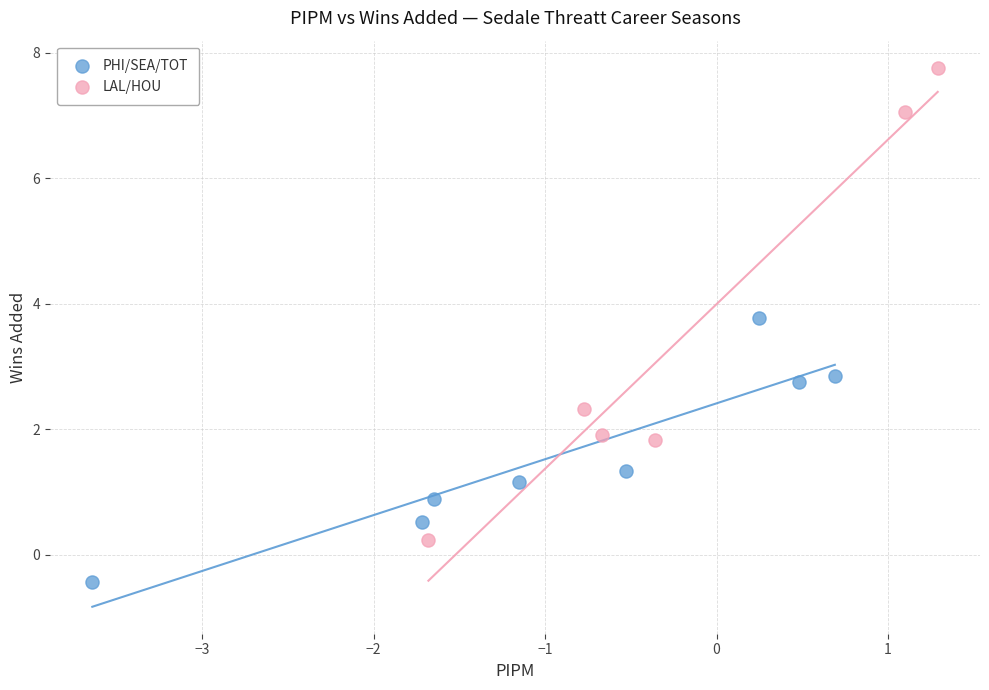

Which series has the largest Y range (max minus min)?

LAL/HOU